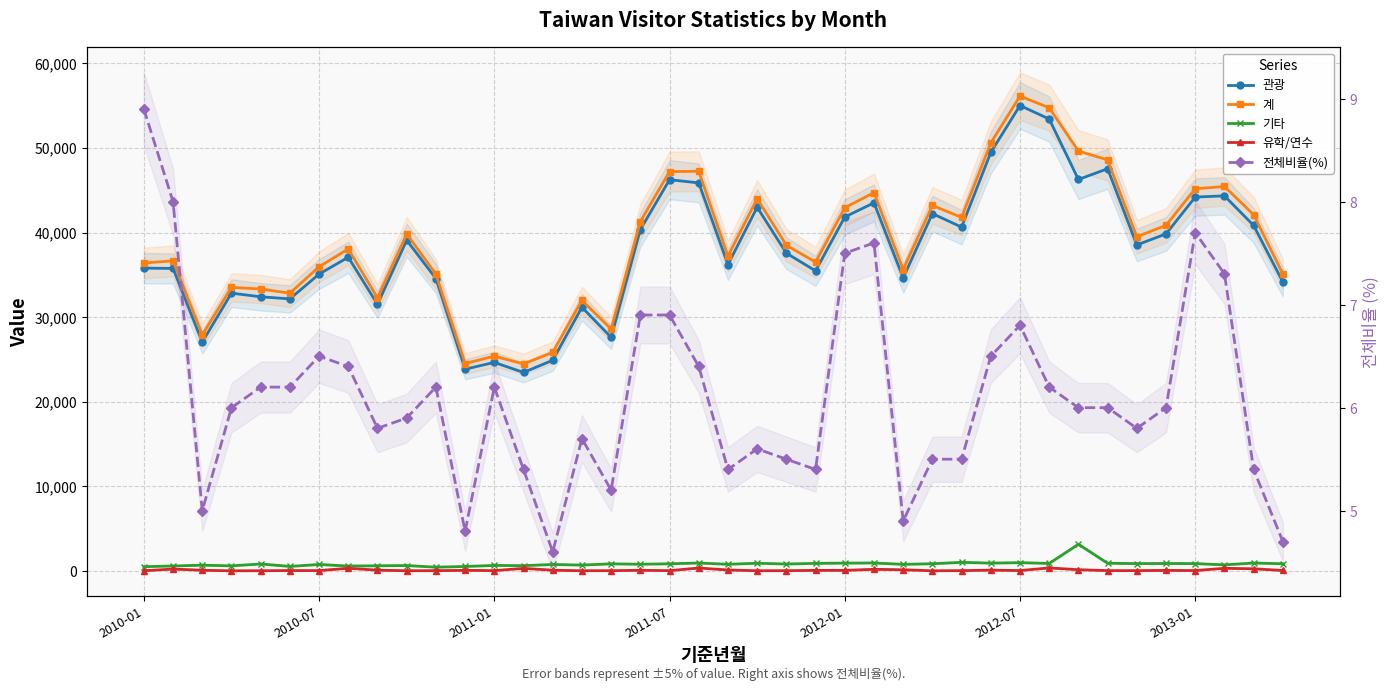

How many data points in 기타 are above 835?

19